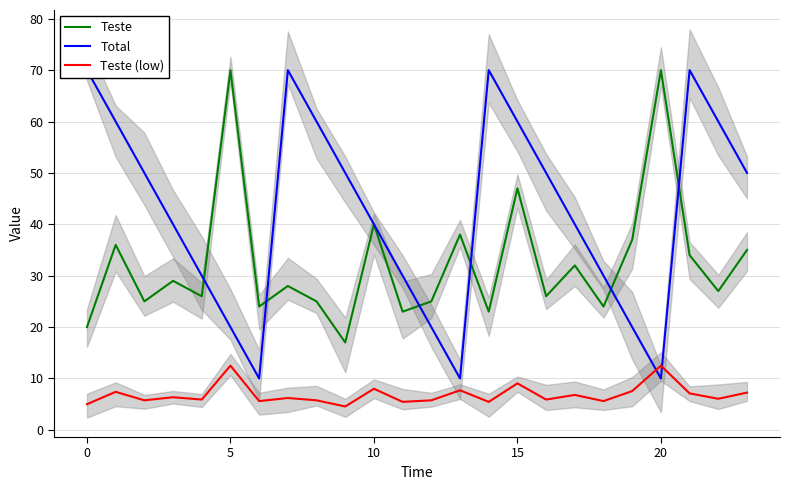

At 17, list the series in order from largest to smallest.

Total, Teste, Teste (low)